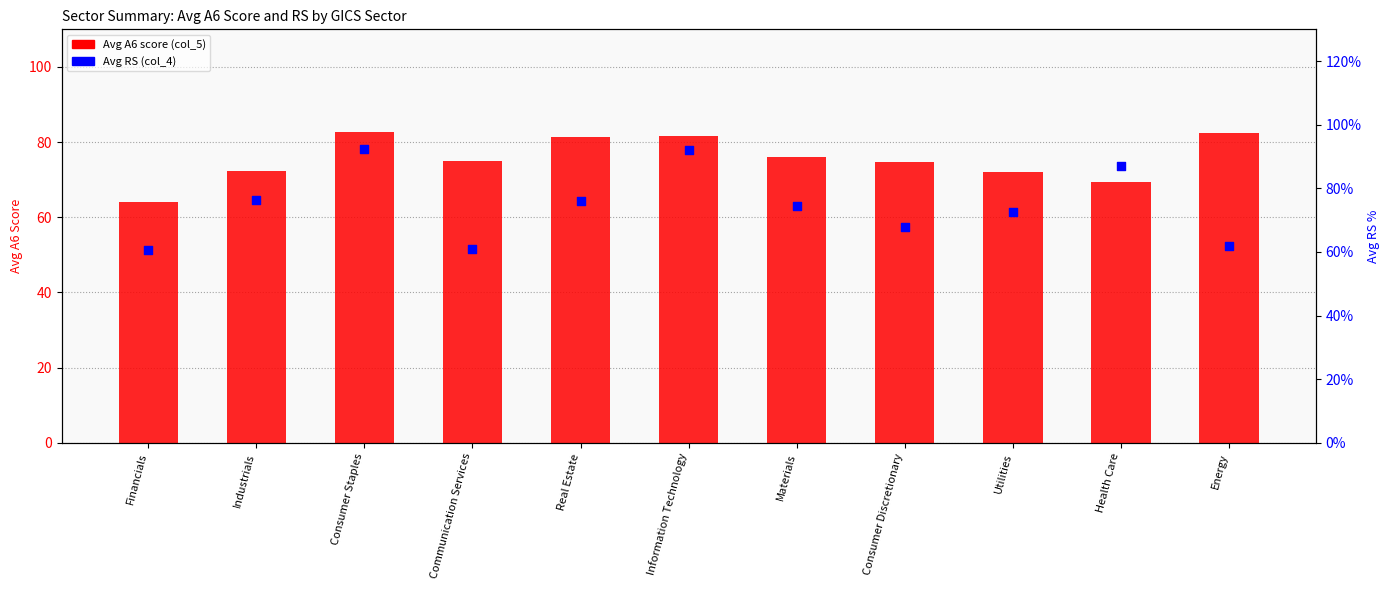

Which series has the largest total across all categories?

Avg A6 score (col_5)